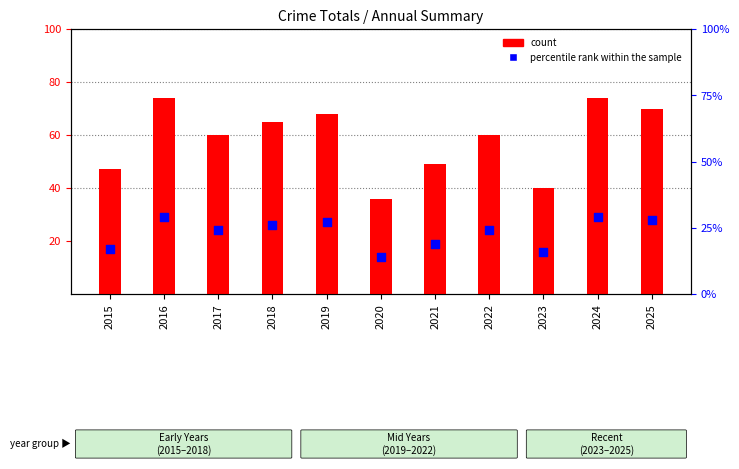

What is the total value across all series at 2024?

103